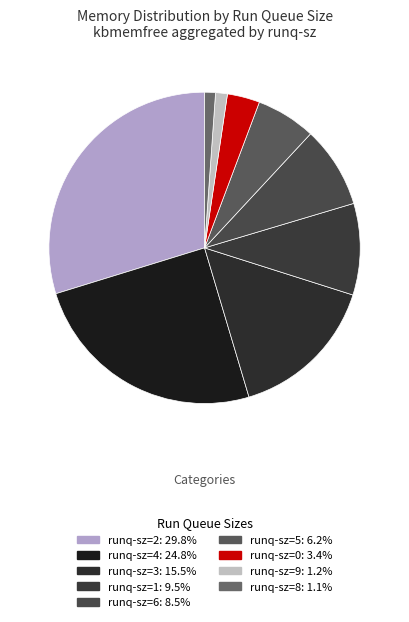

How many segments does this pie chart have?

9